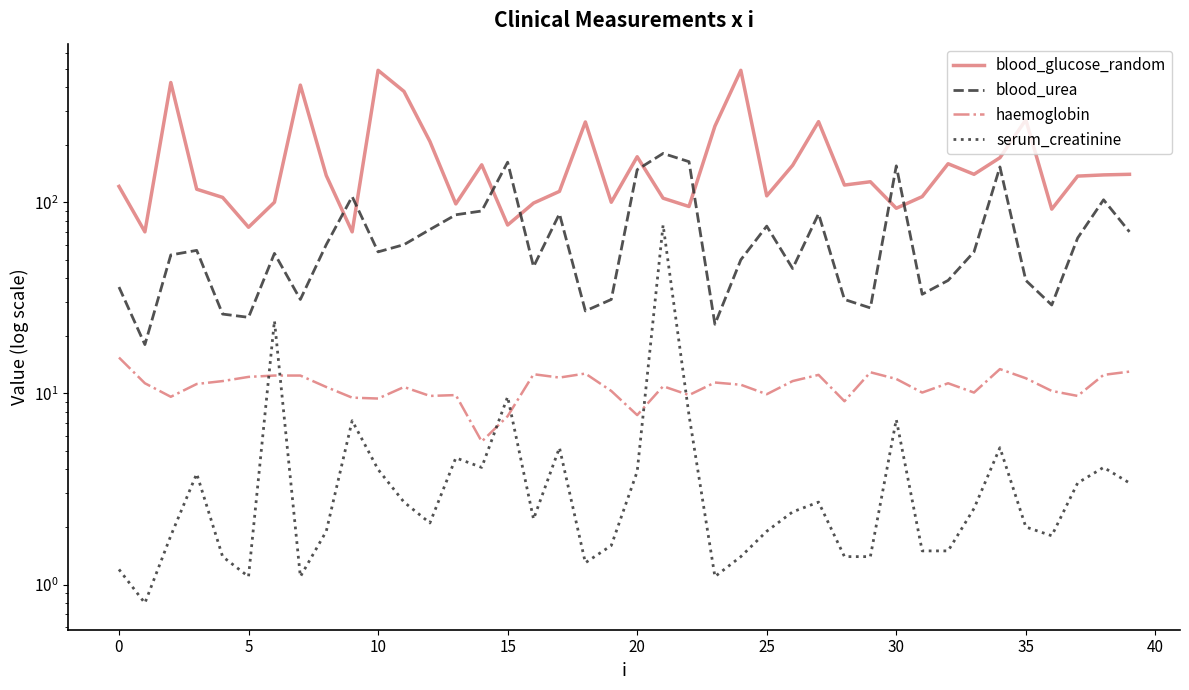

What is the approximate value of blood_urea at 33?

55.0